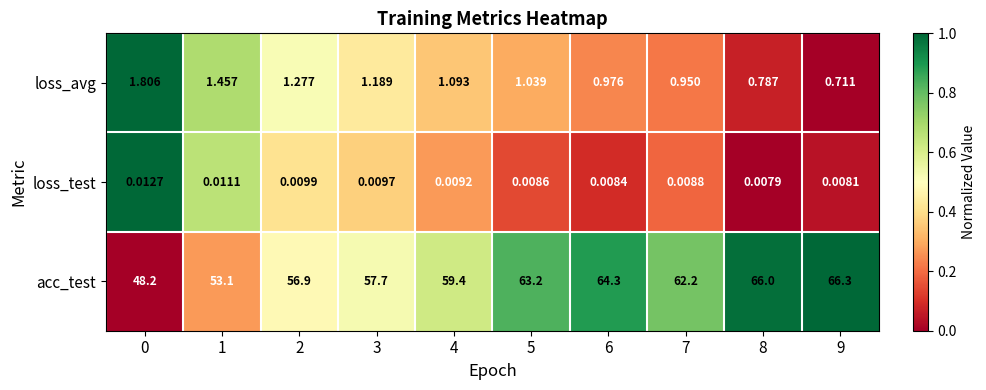

Count the number of categories in the chart.

10